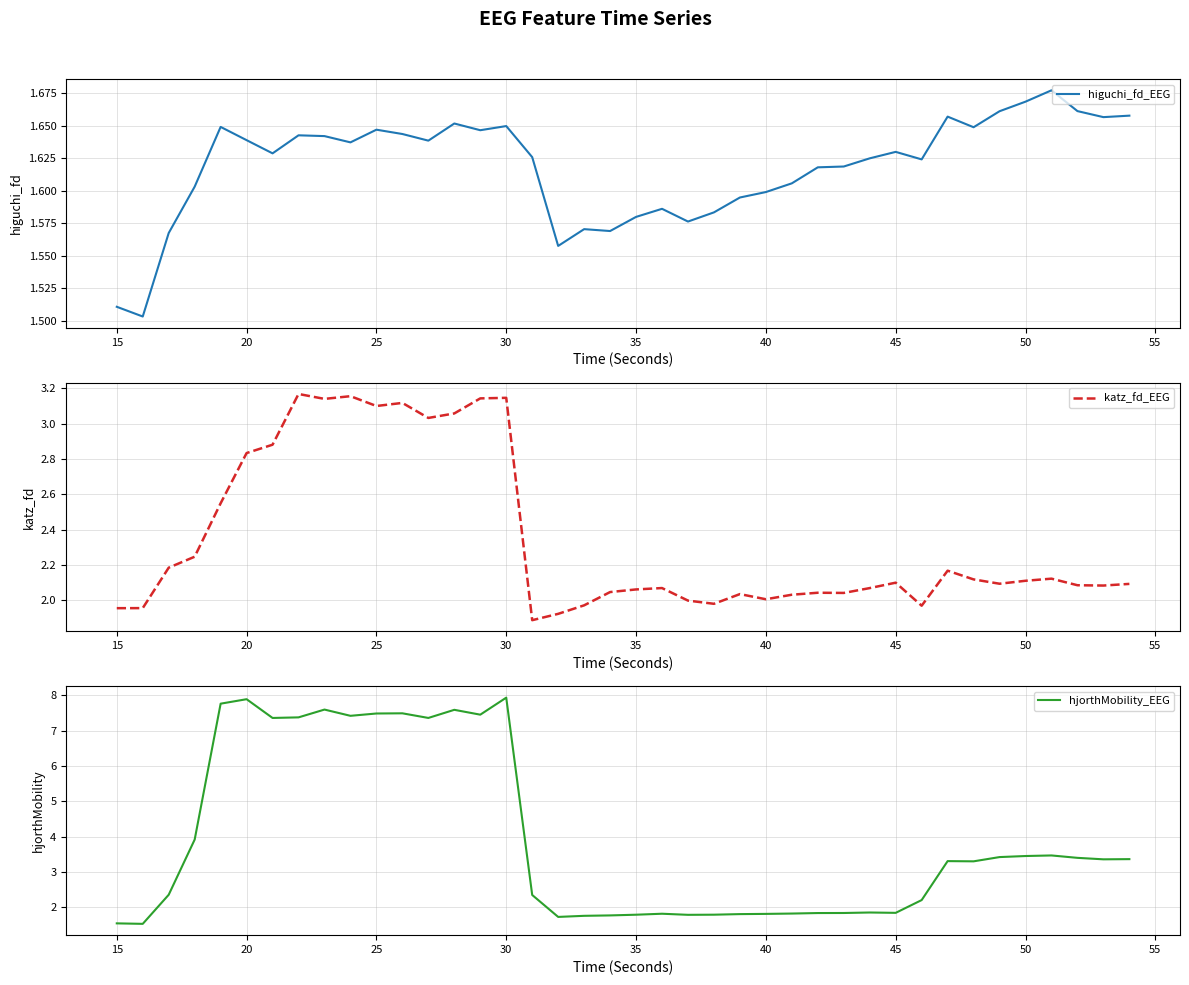

Which series has the largest total across all categories?

hjorthMobility_EEG